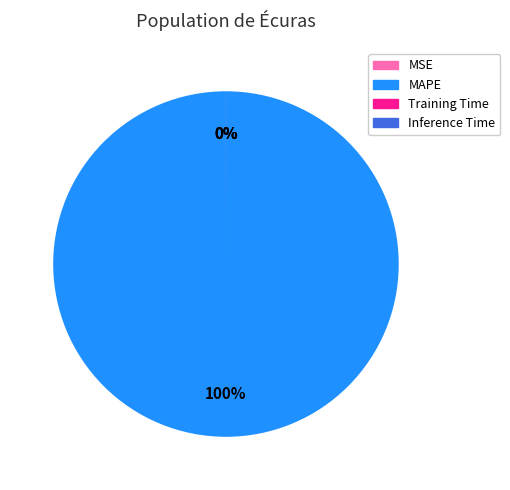

Is it true that MSE is 1% of the pie?

False